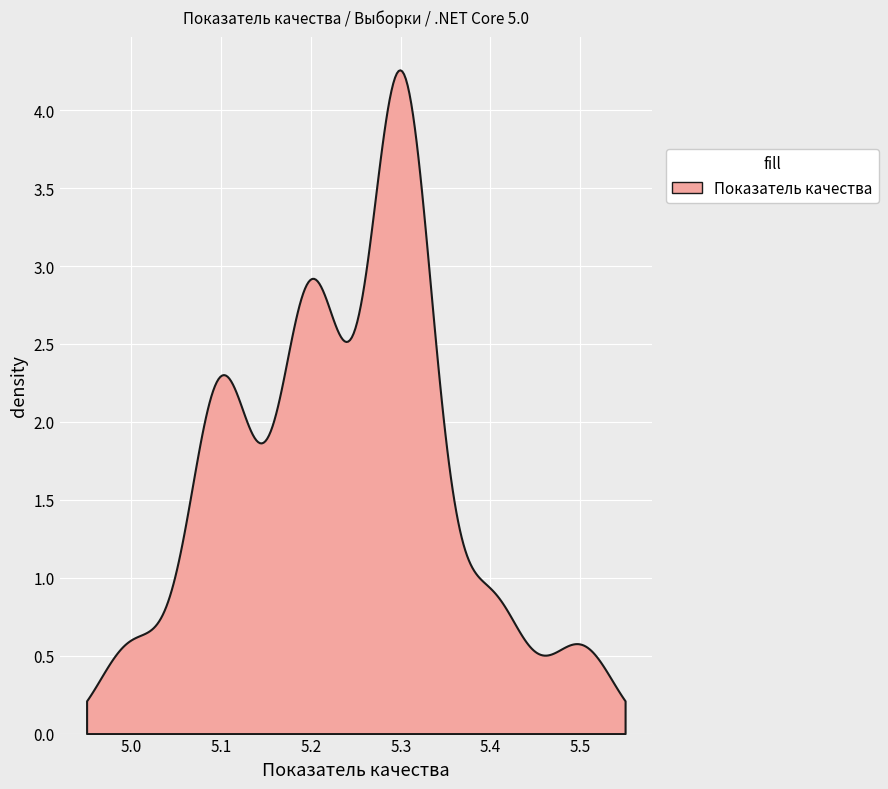

How many distinct data groups are displayed?

1